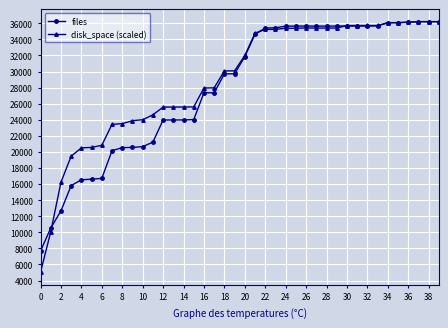

At how many categories does at least one series exceed 9490?

39